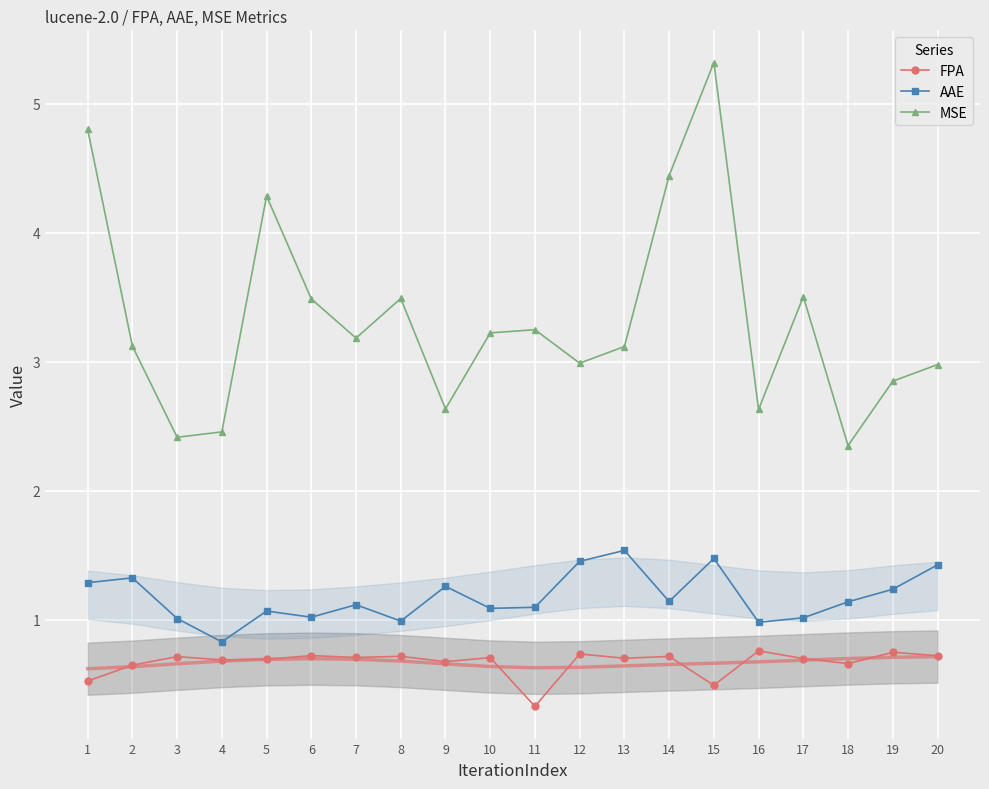

What is the value of the MSE point at the 11th from the left?

3.2